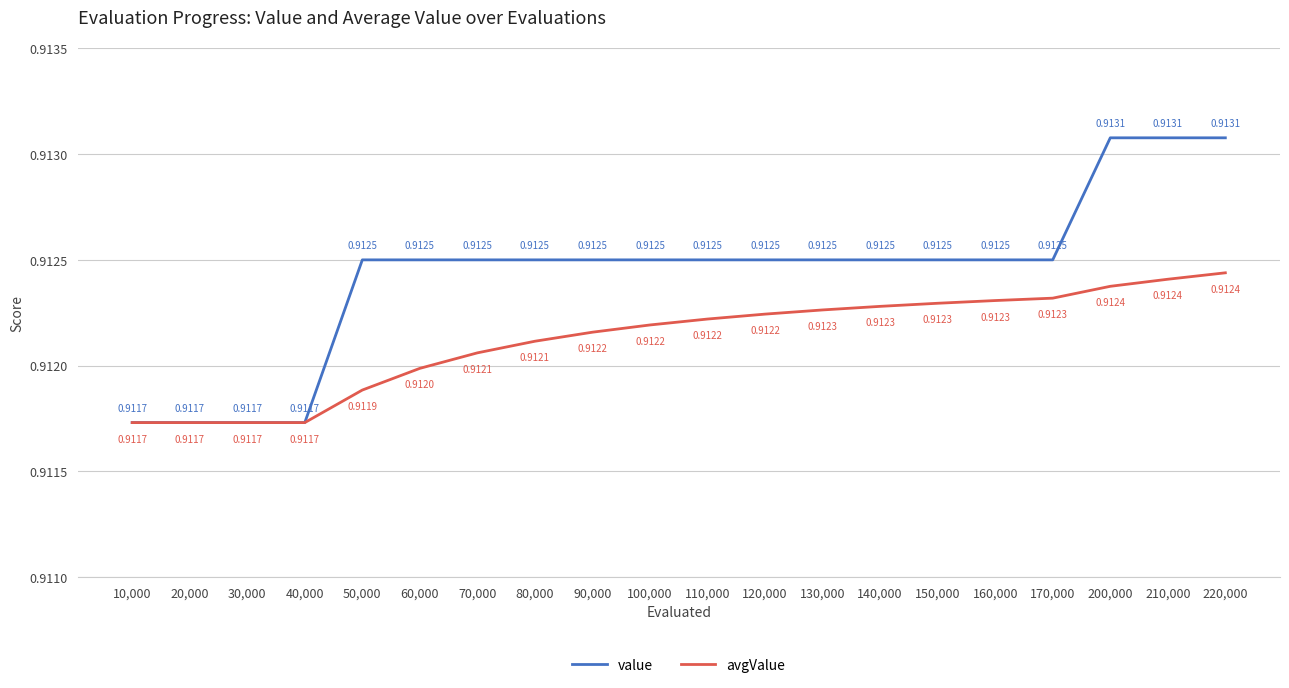

How many series are shown in this chart?

2